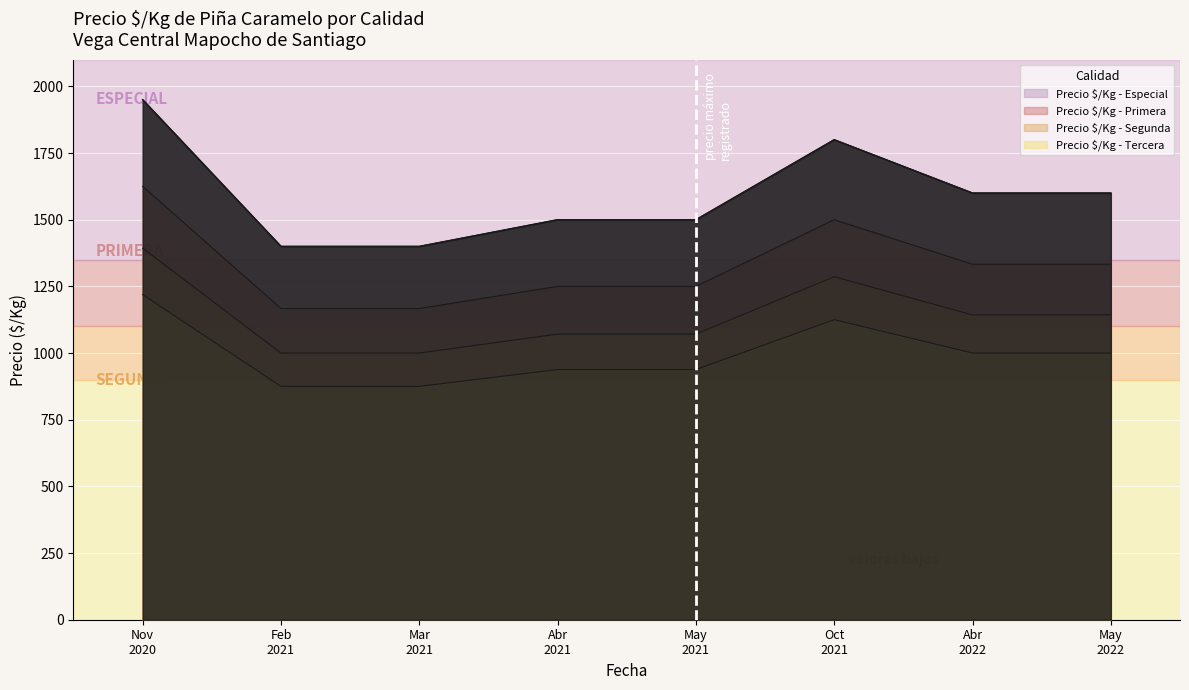

How many lines are shown in the chart?

4